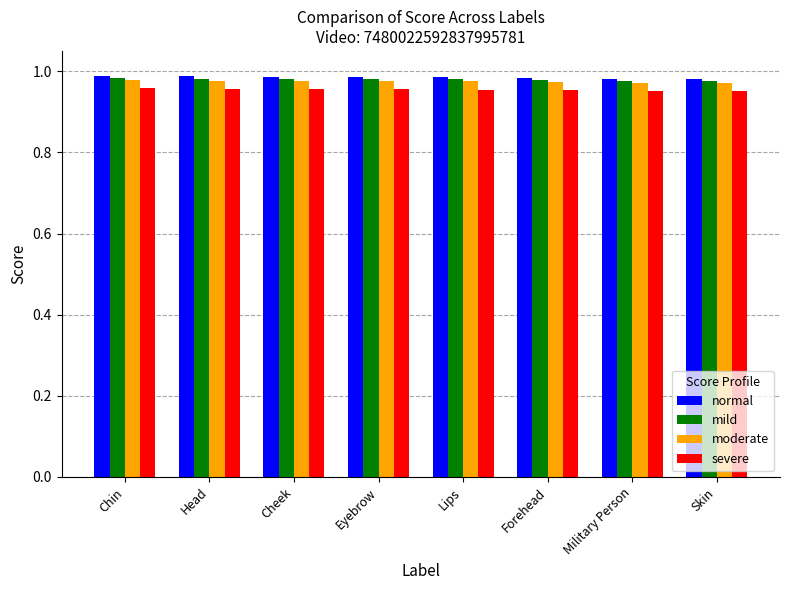

What is the sum of all mild values?

7.8